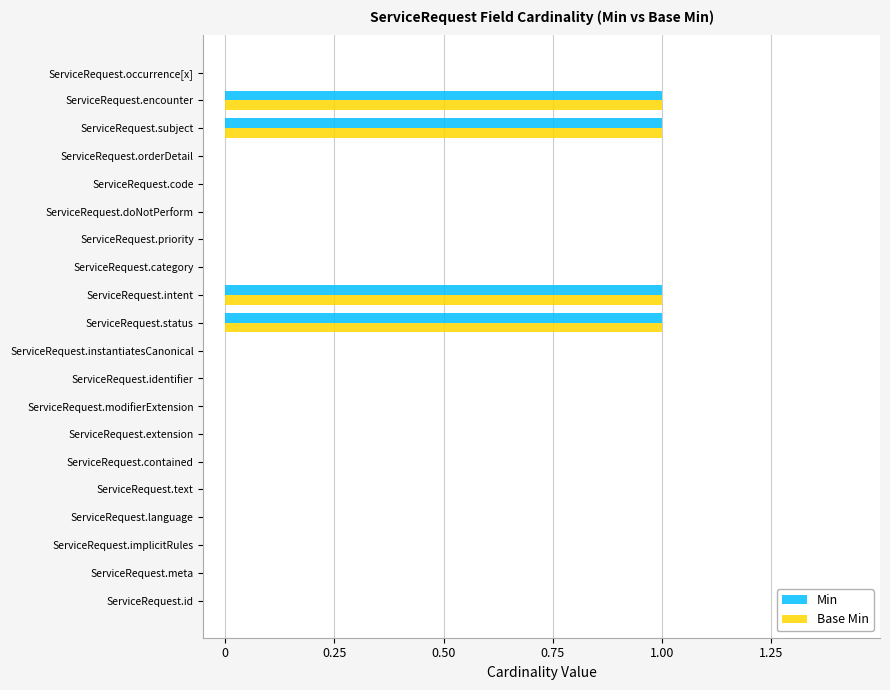

What is the sum of all Min values?

4